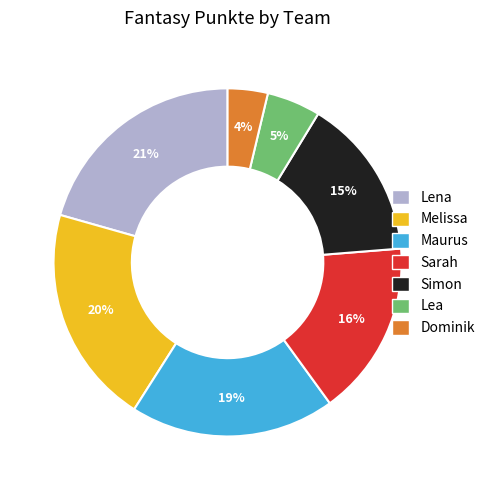

Which category has the smallest portion of the pie?

Dominik